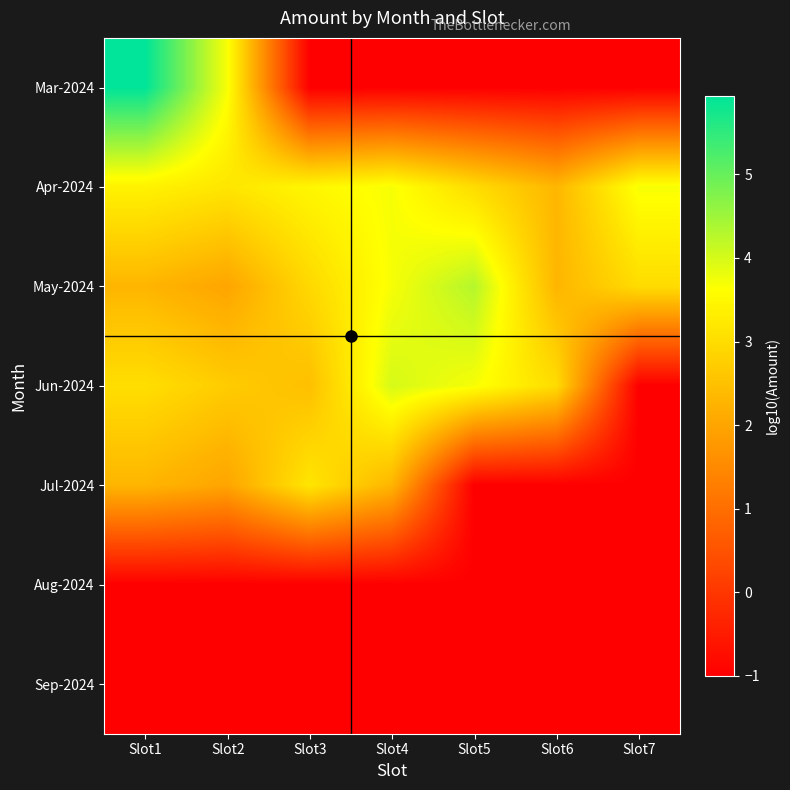

What is the maximum value shown in the chart?

5.9